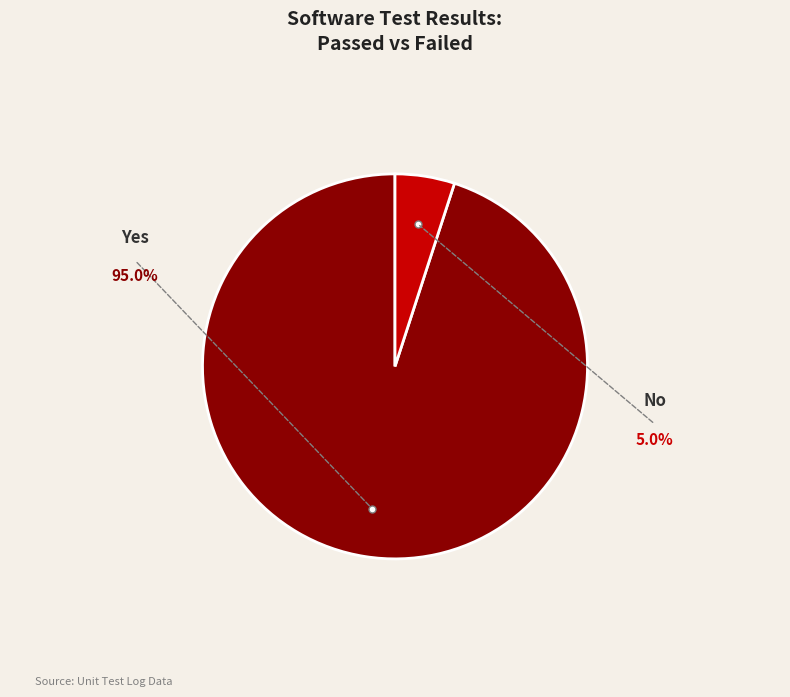

Does any single category account for the majority?

Yes